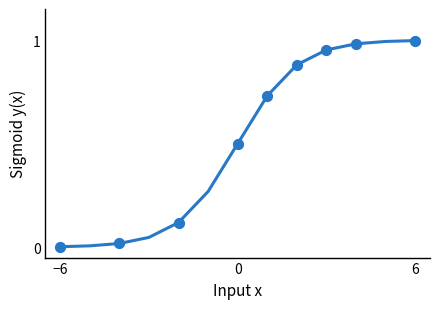

Is this an area chart (filled region under the line)?

No